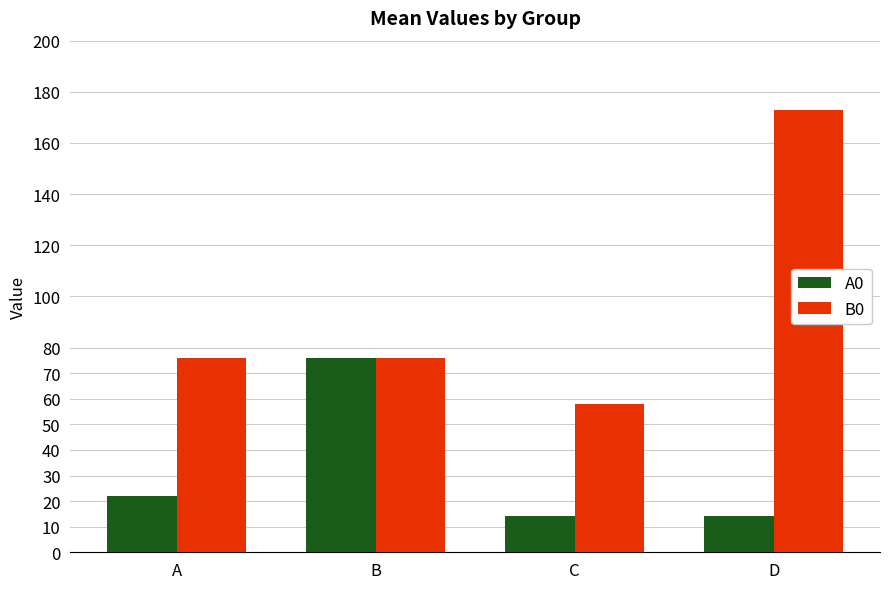

Which series has the largest range (max minus min)?

B0